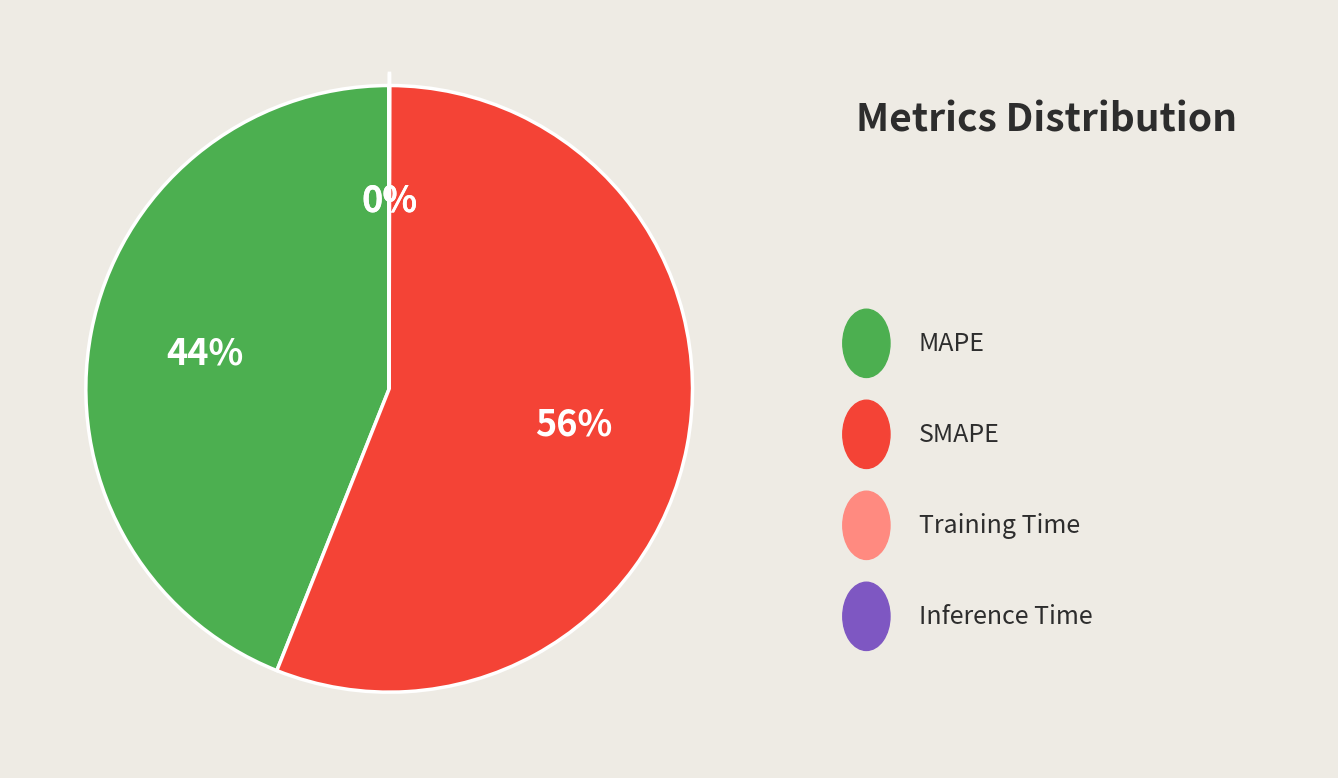

Is there any slice that represents more than half of the pie?

Yes